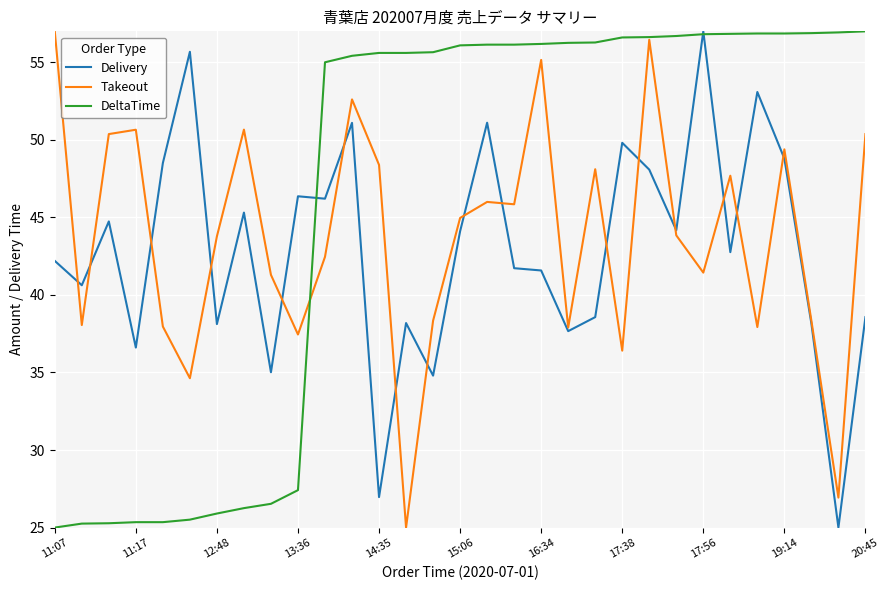

After their last crossing, which series has the higher values: DeltaTime or Delivery?

DeltaTime